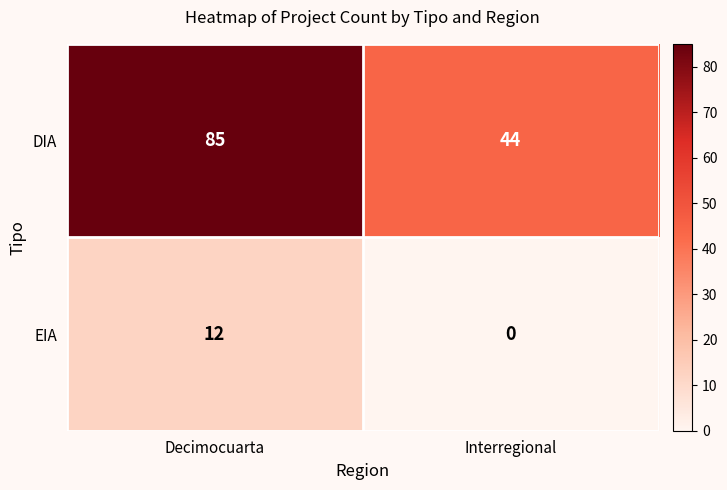

What is the total value across all series at Interregional?

44